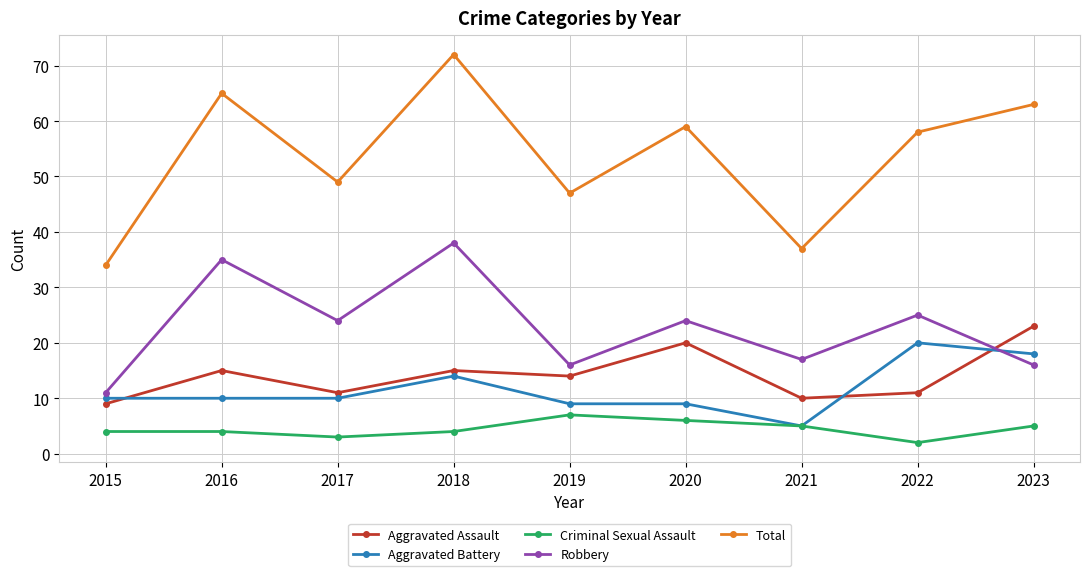

True or false: Criminal Sexual Assault and Total intersect in this chart.

False